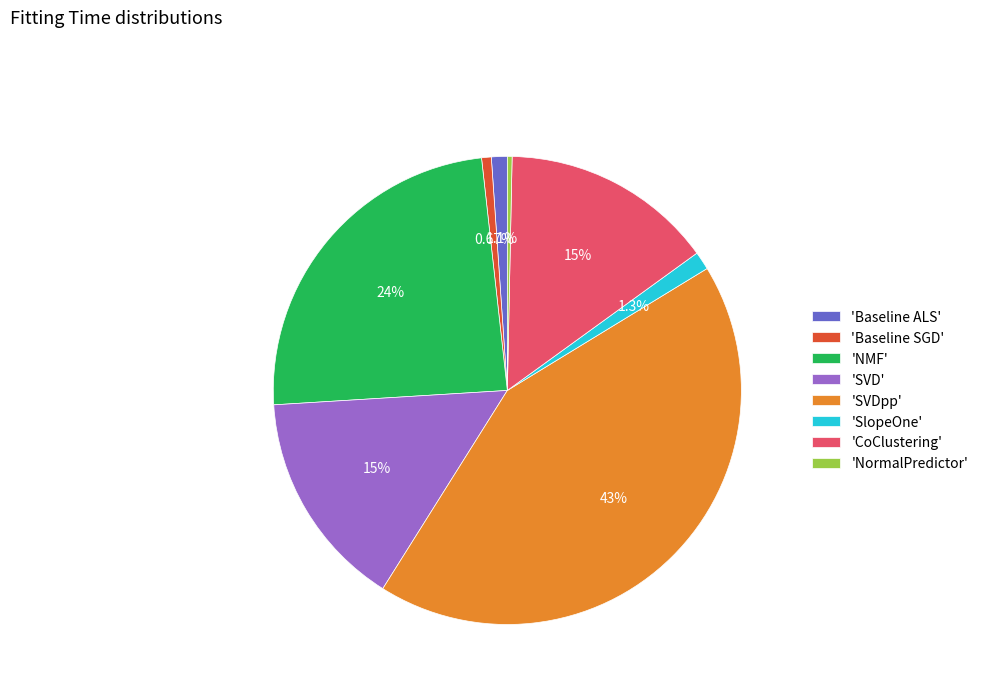

Is the sum of 'Baseline SGD' and 'SVDpp' greater than half?

No